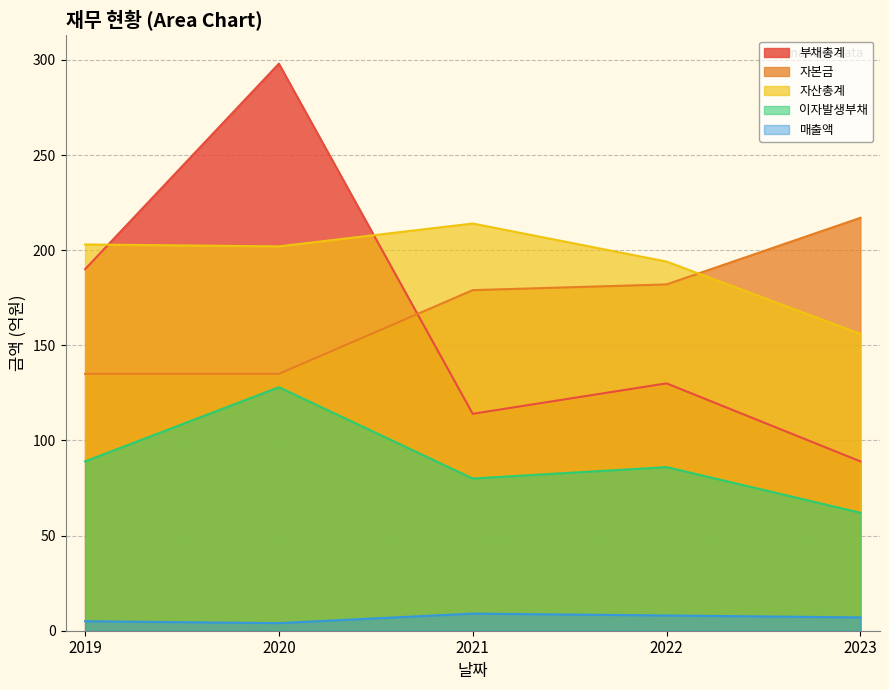

The value of 부채총계 at 2021 is 36. True or false?

False